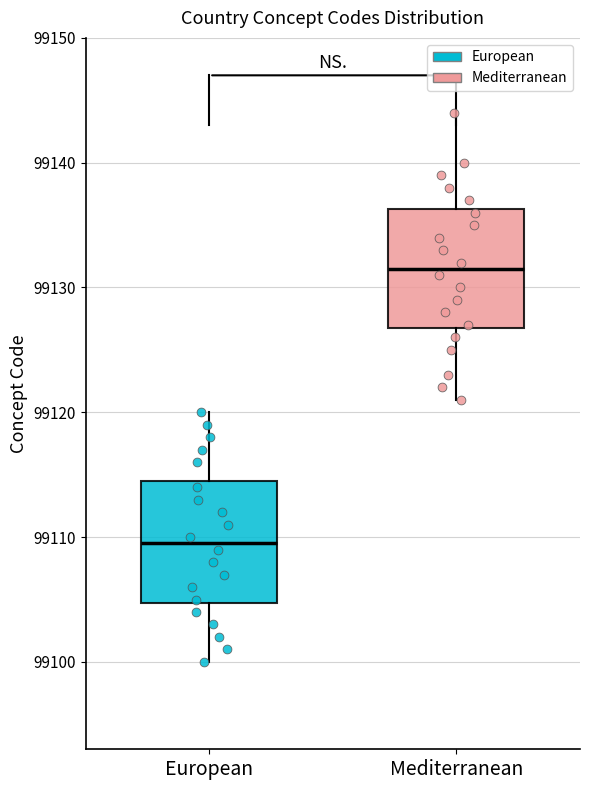

Where is the upper edge of the box for European on the y-axis? The values are not printed on the chart, so give them approximately, as read against the axis.

99115